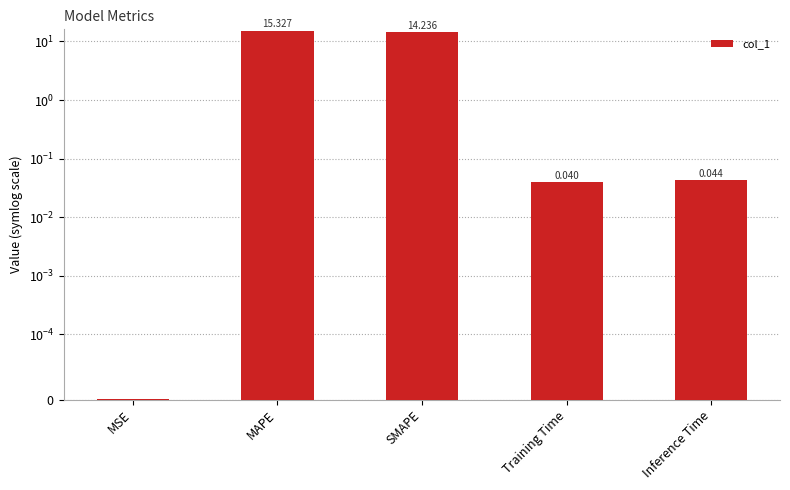

The value at SMAPE is 25.4. True or false?

False